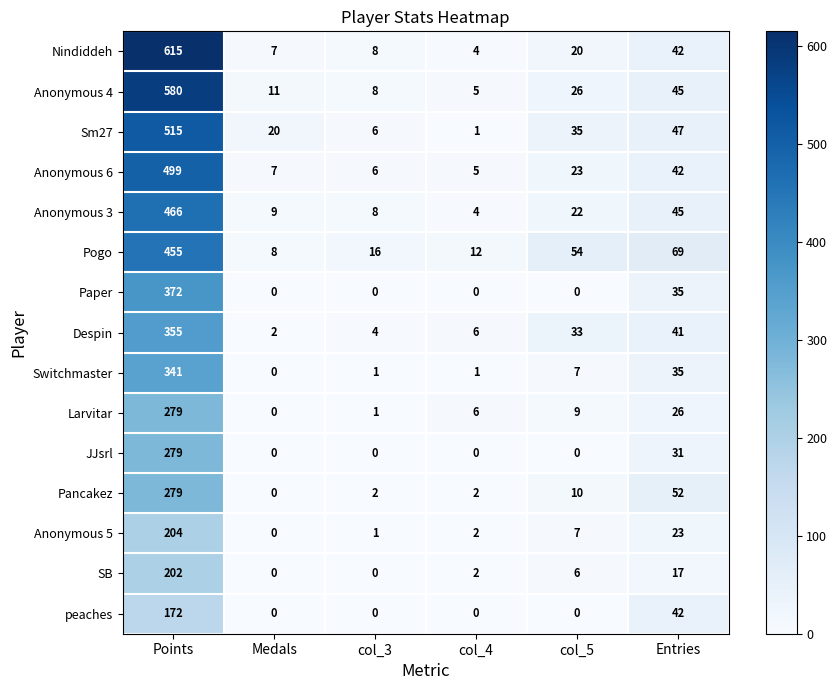

Which label corresponds to the largest value in the chart?

Points